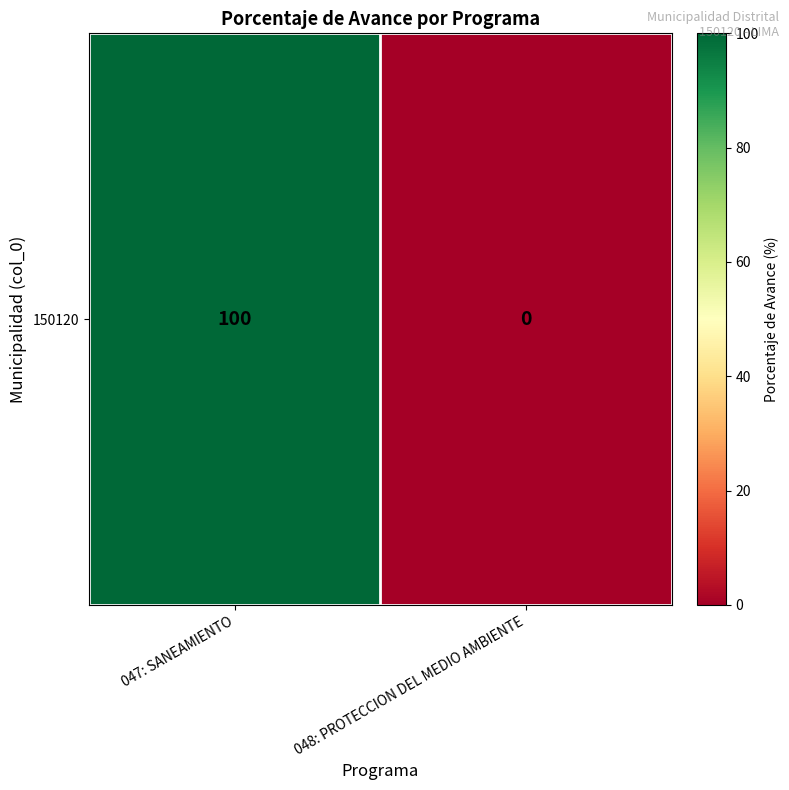

Reading left to right, what are all the values shown in this chart?

100	0